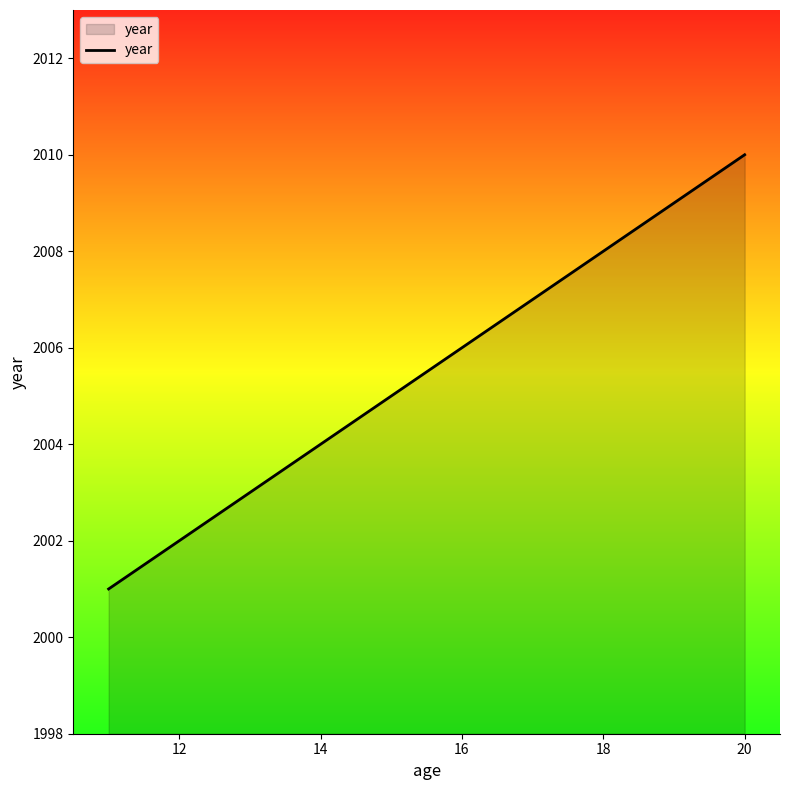

What is the minimum value shown in the chart?

2001